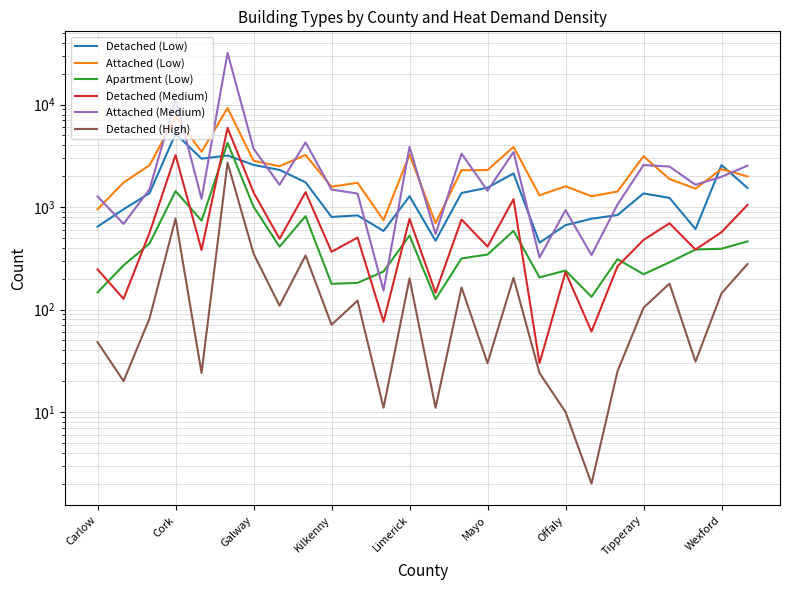

How many interior local valleys does the Detached (High) series have?

9